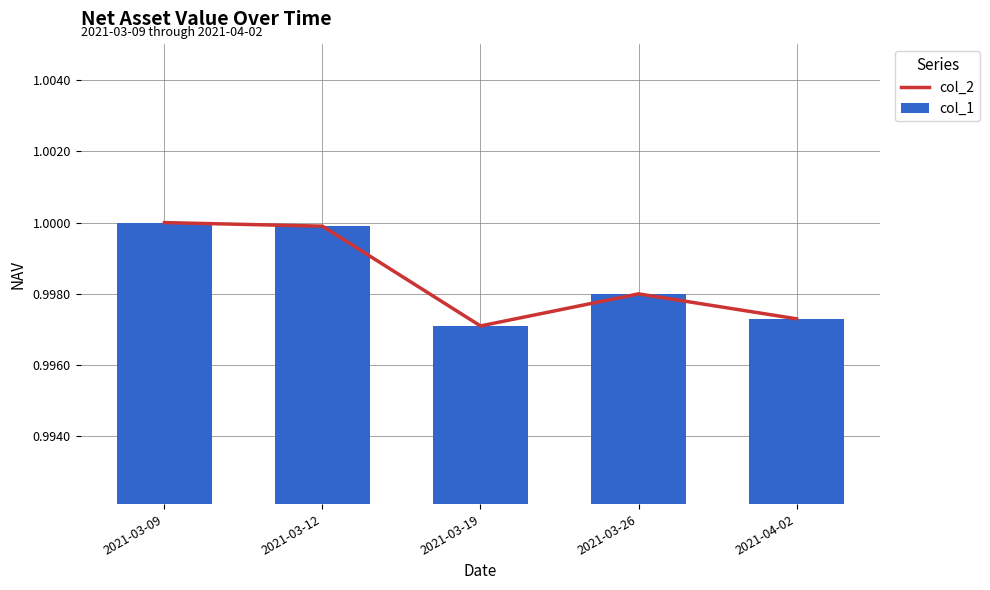

Which category has the lowest value across all series?

2021-03-19